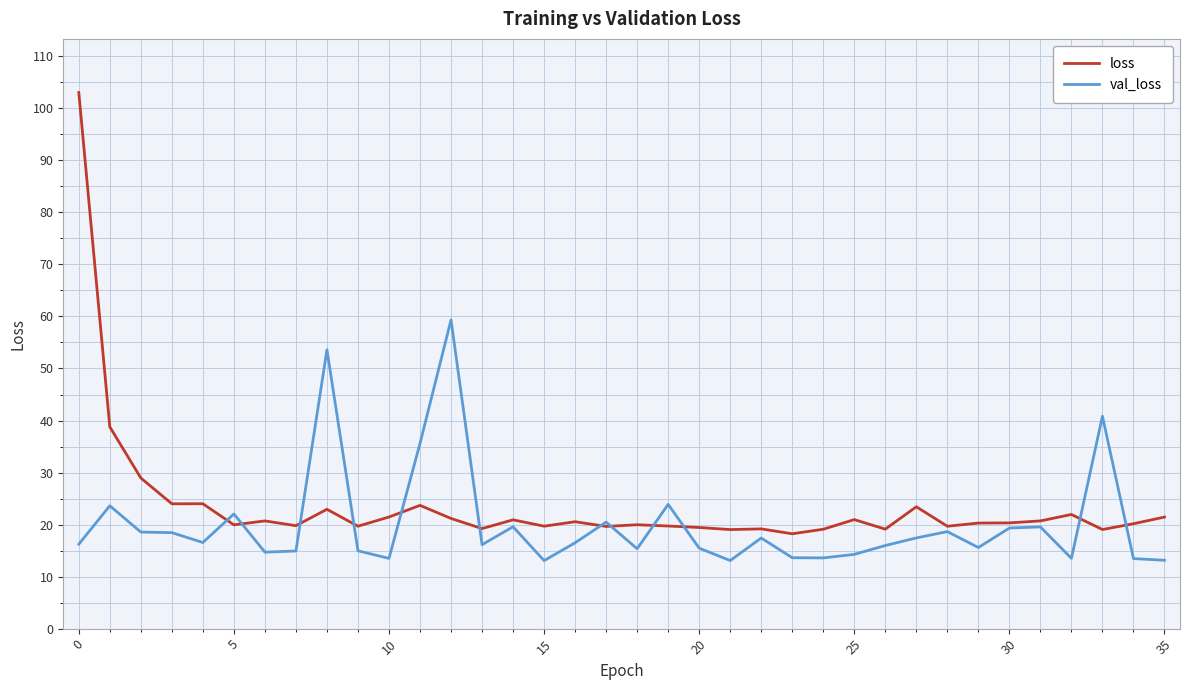

Rank the series by their maximum value, from lowest to highest.

val_loss, loss